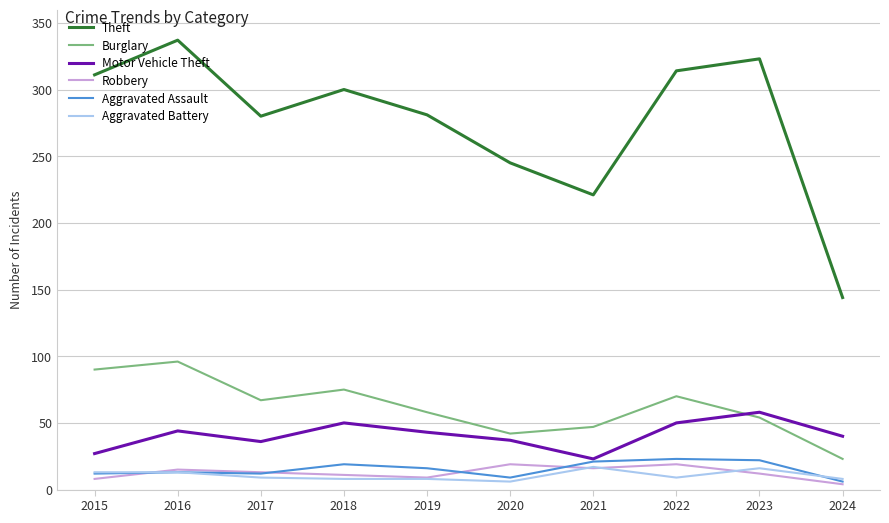

At which label does Motor Vehicle Theft first exceed 43?

2016